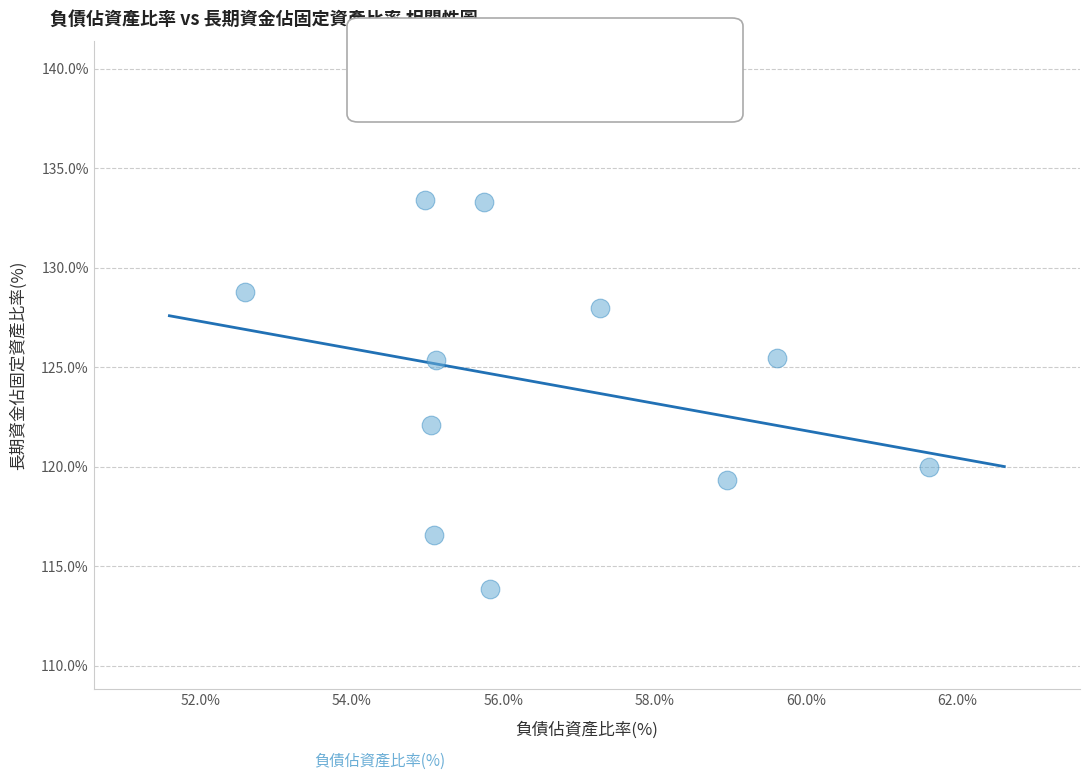

What is the average X value?

56.5